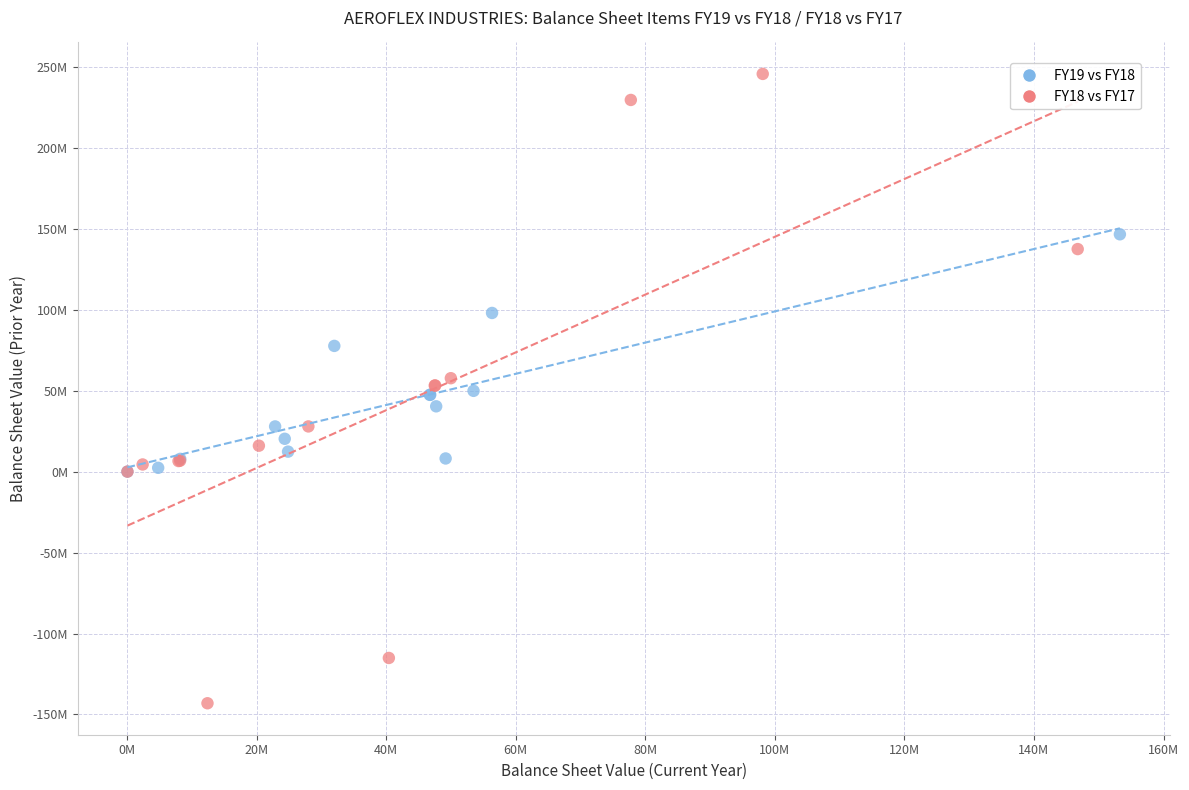

What are all the series names shown in the legend?

FY19 vs FY18, FY18 vs FY17